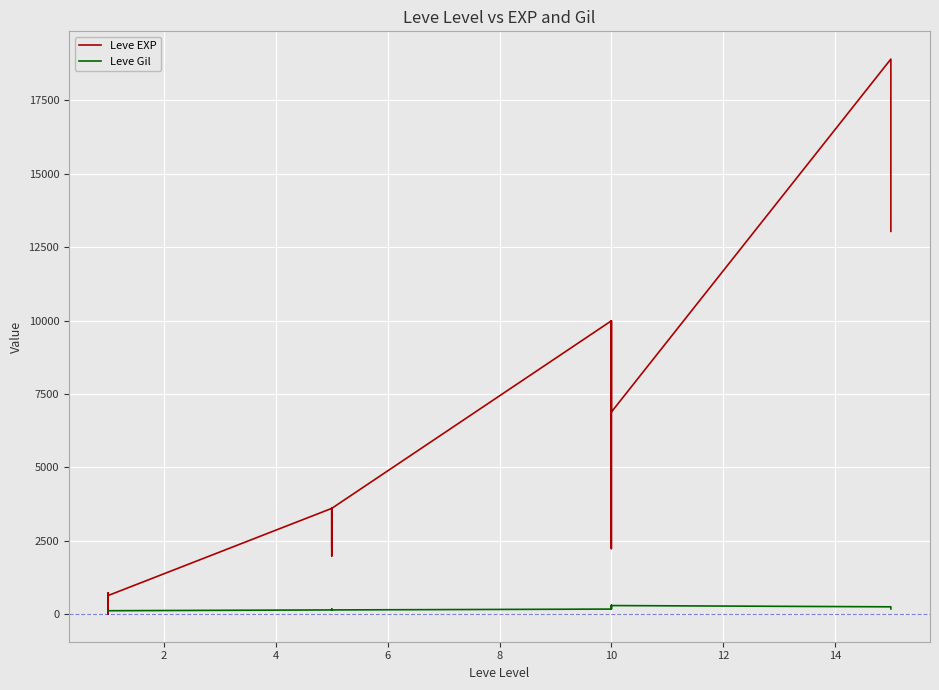

What is the average value of the Leve Gil series?

172